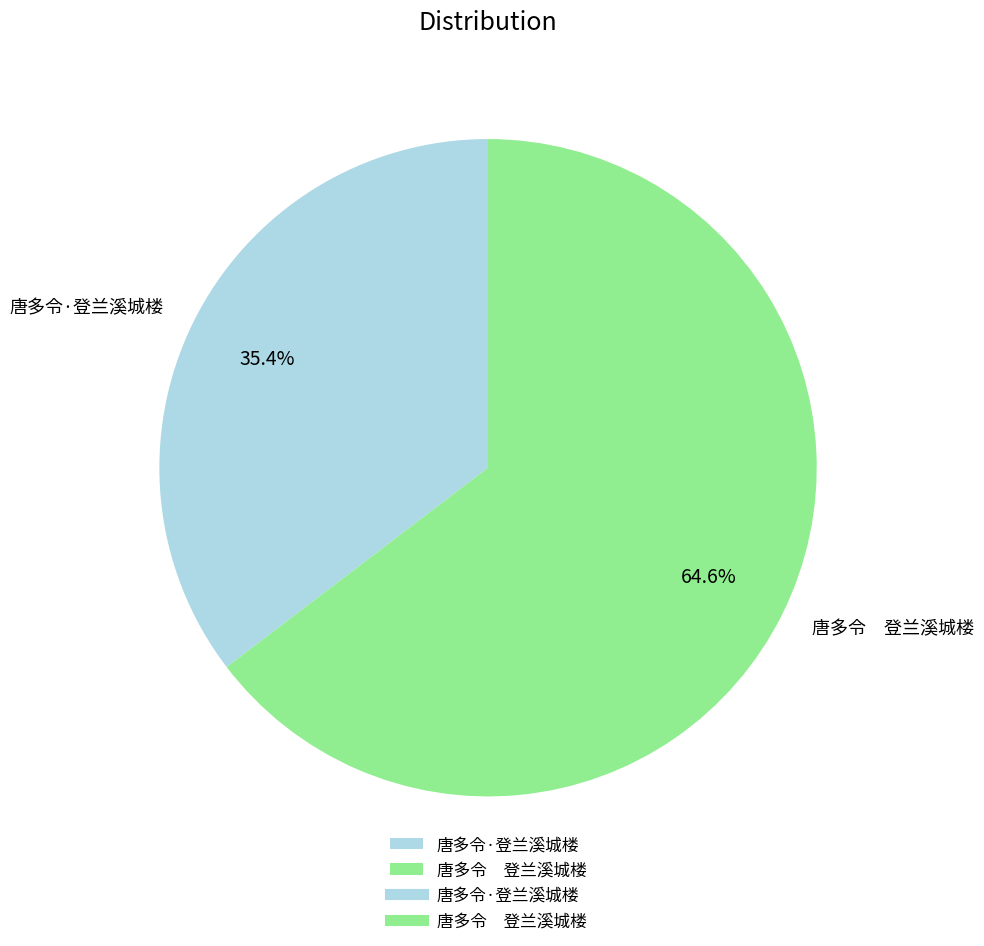

What portion of the pie excludes 唐多令·登兰溪城楼?

64.6%